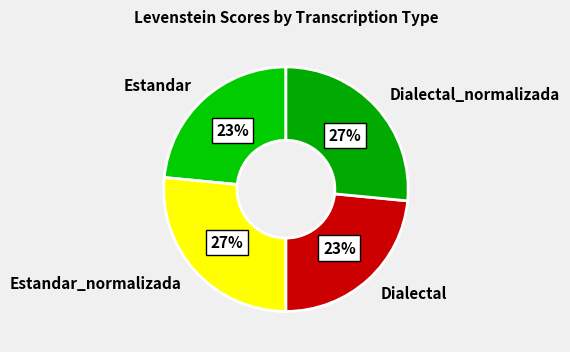

The Estandar slice represents 32% of the pie. True or false?

False